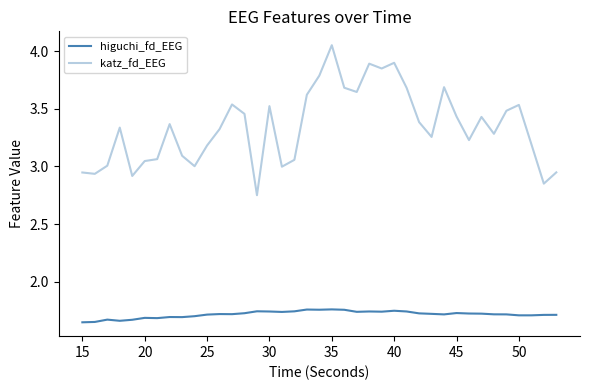

What is the value of the higuchi_fd_EEG point at the 29th from the left?

1.7